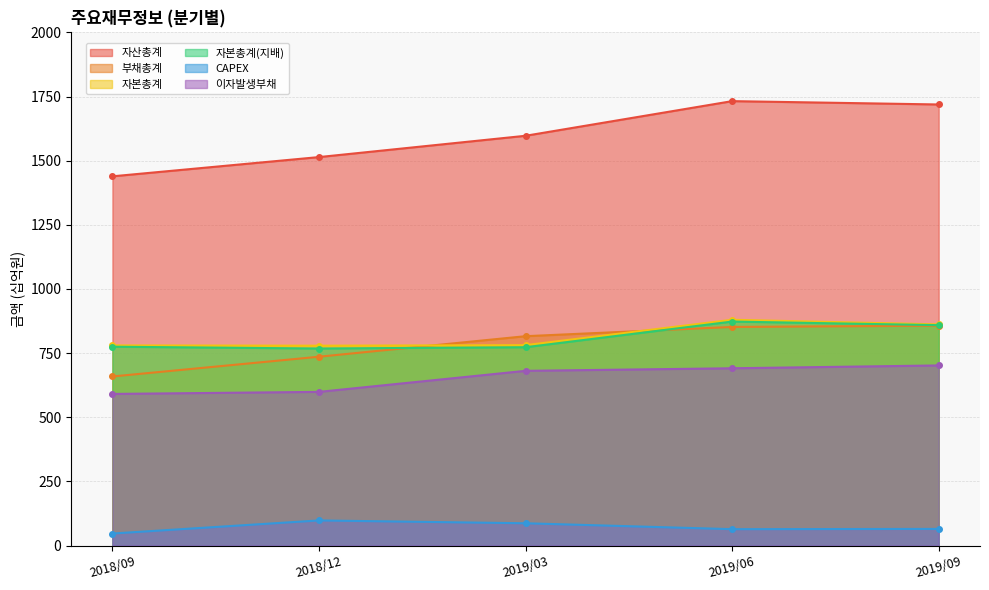

At which category does the chart reach its peak across all series?

2019/06